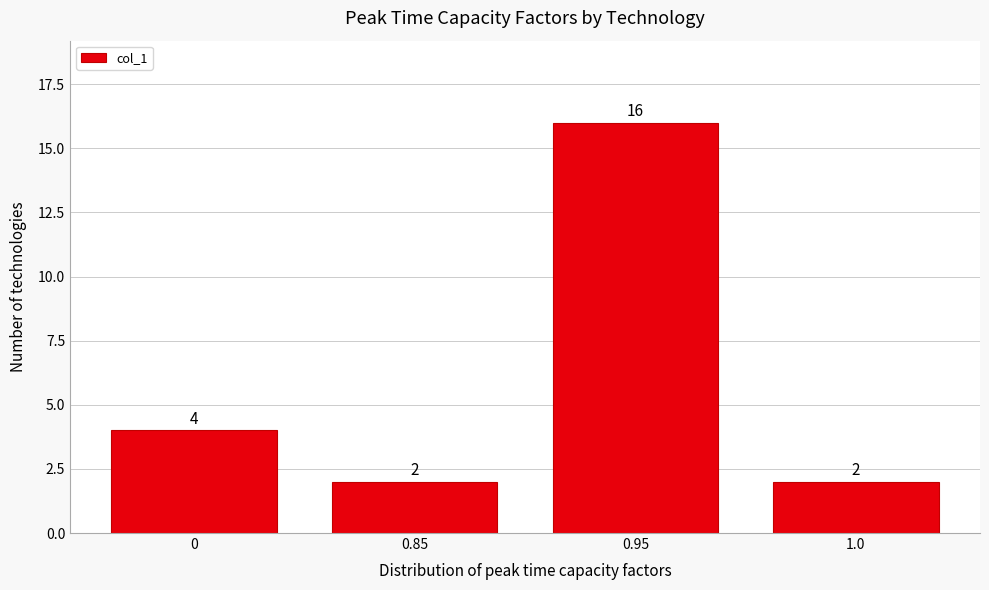

Reading right to left, what are all the values shown in this chart?

2	16	2	4